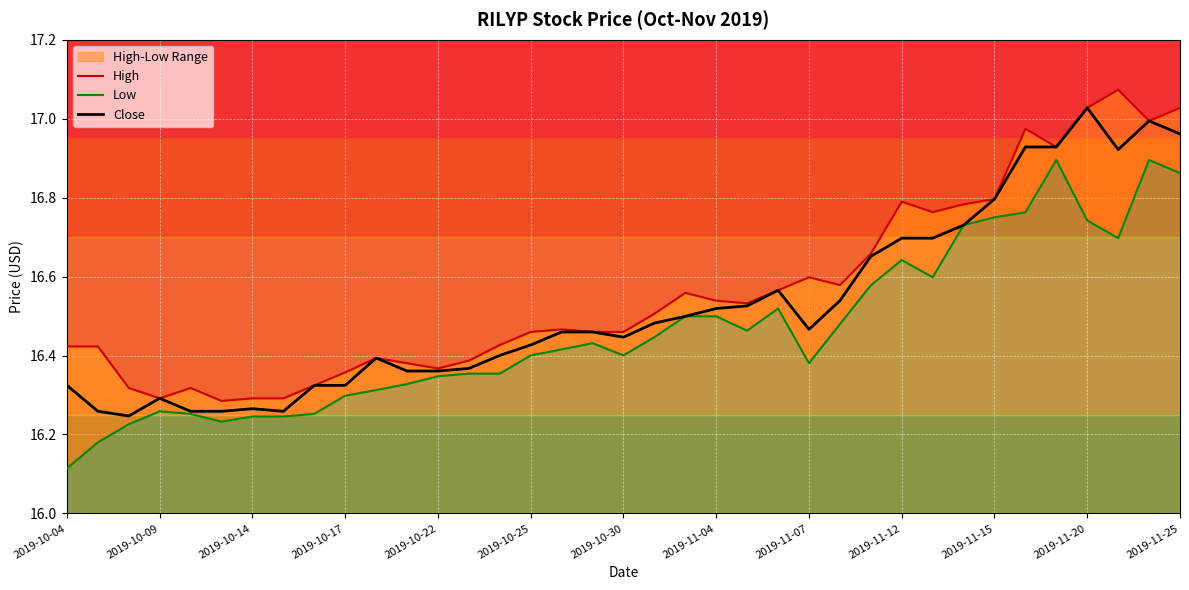

At 2019-11-04, list the series in order from largest to smallest.

High, Close, Low